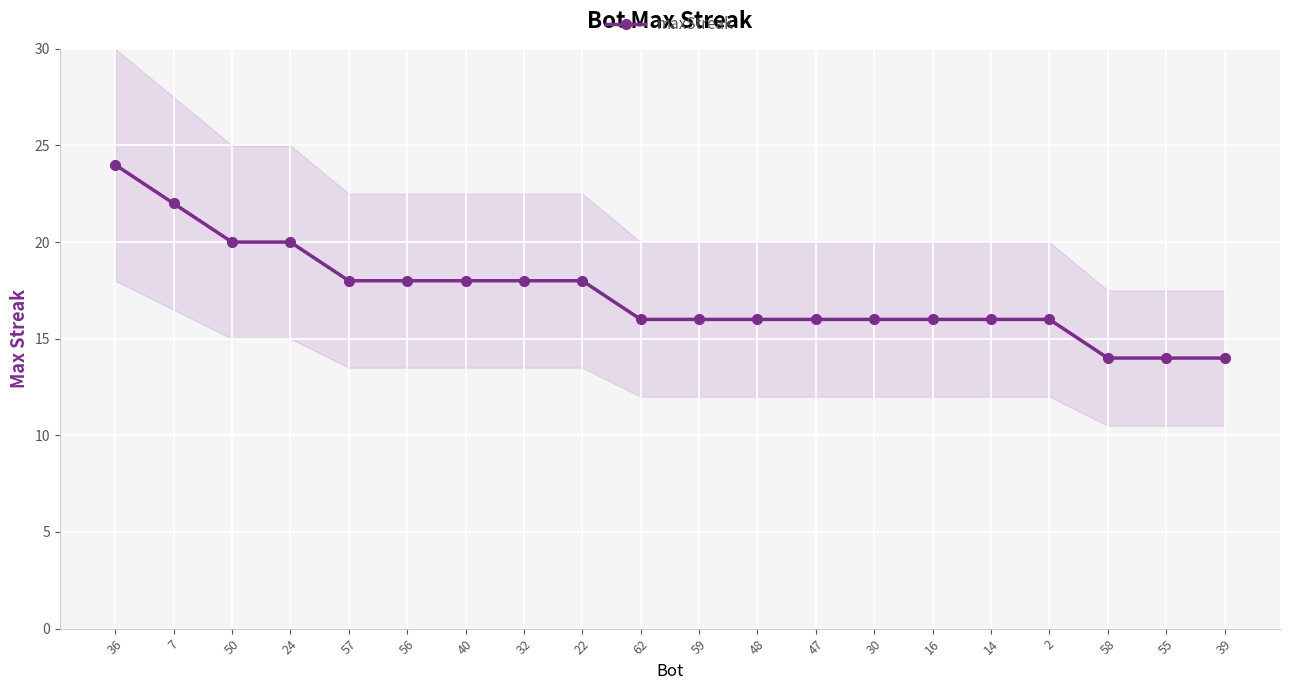

What is the change in value from 50 to 2?

-4